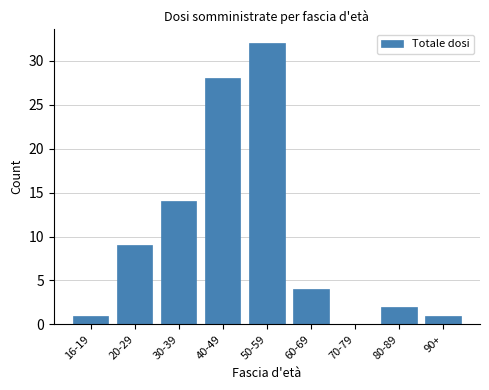

Reading left to right, list all the values displayed in this chart.

16-19=1	20-29=9	30-39=14	40-49=28	50-59=32	60-69=4	70-79=0	80-89=2	90+=1